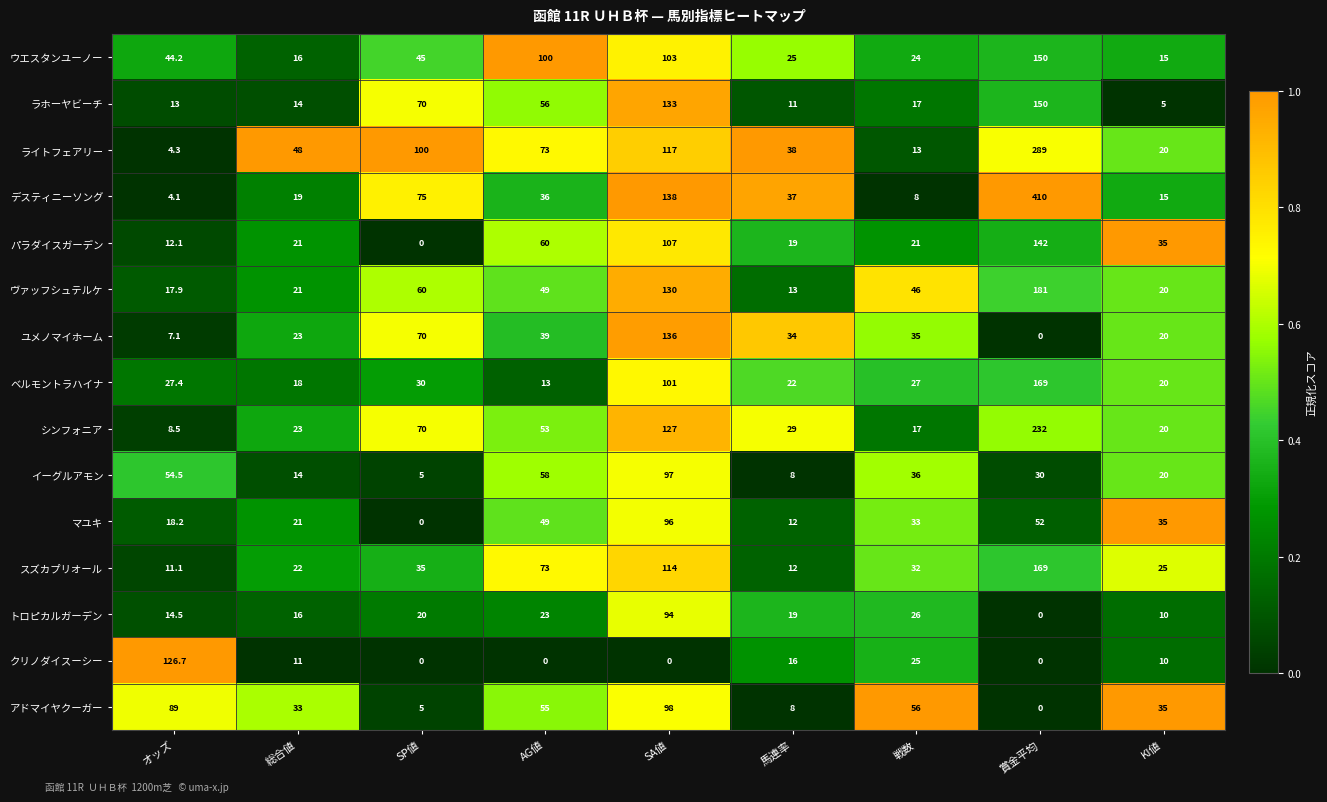

What is the difference between the maximum and minimum values in the シンフォニア series?

223.5